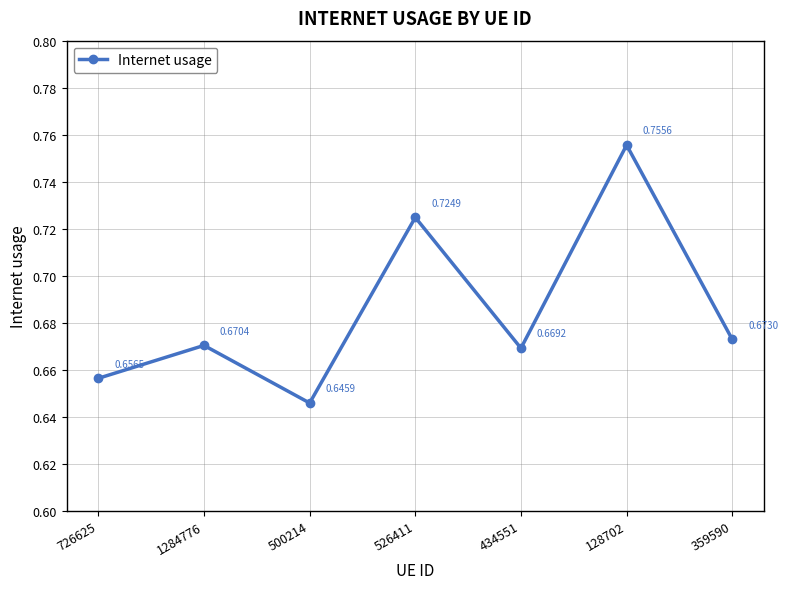

List the labels in order of value, largest first.

128702, 526411, 359590, 1284776, 434551, 726625, 500214